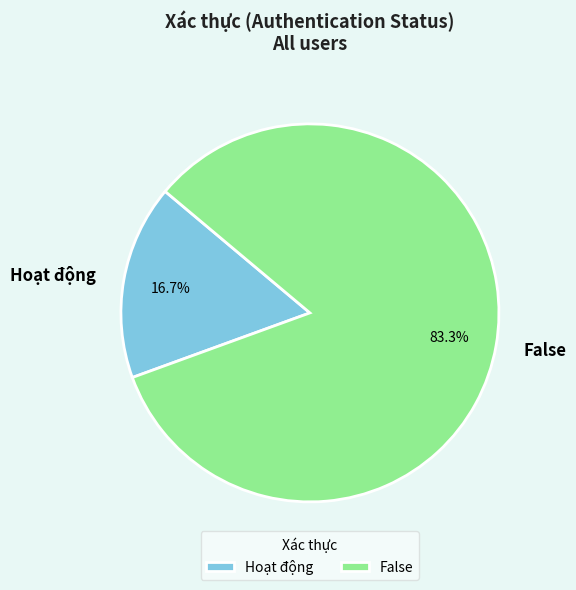

To the nearest percent, what is the difference between the False and Hoạt động slice percentages?

67%